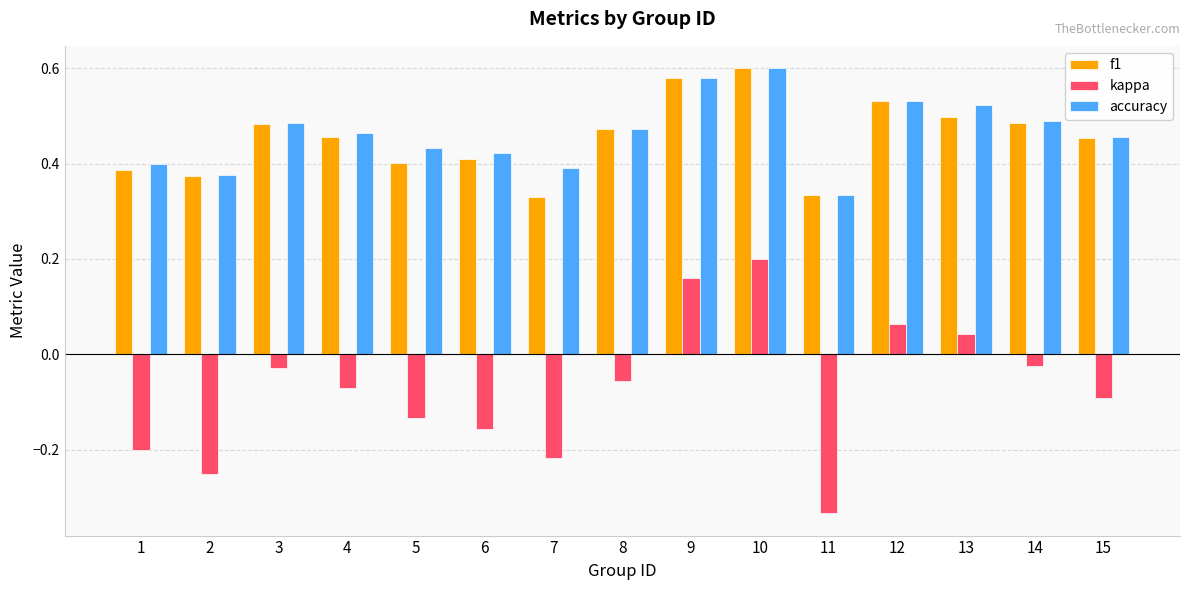

How many accuracy values are between 0 and 1?

15